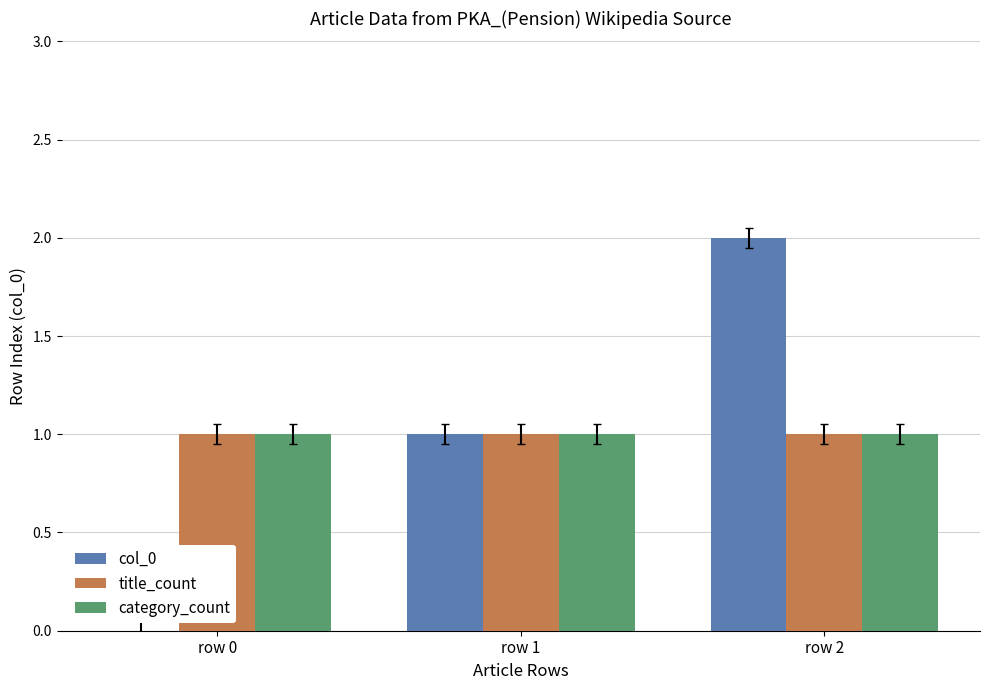

At which category is the sum across all series the highest?

row 2